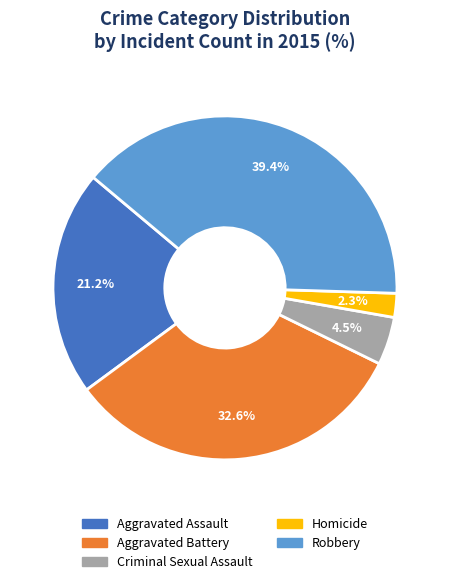

To the nearest percent, what is the average slice percentage?

20%